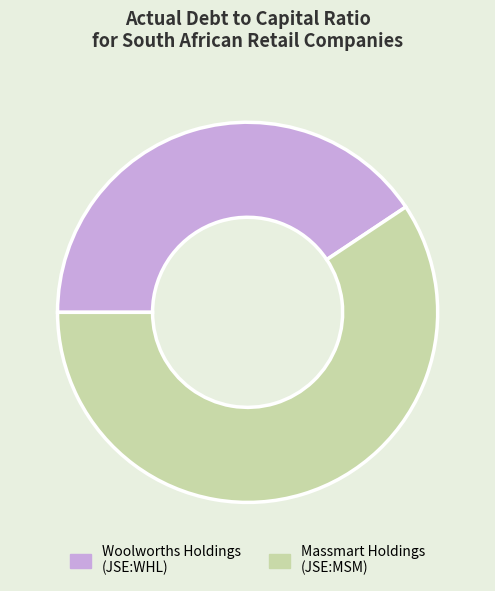

Is there a majority slice in this chart?

Yes